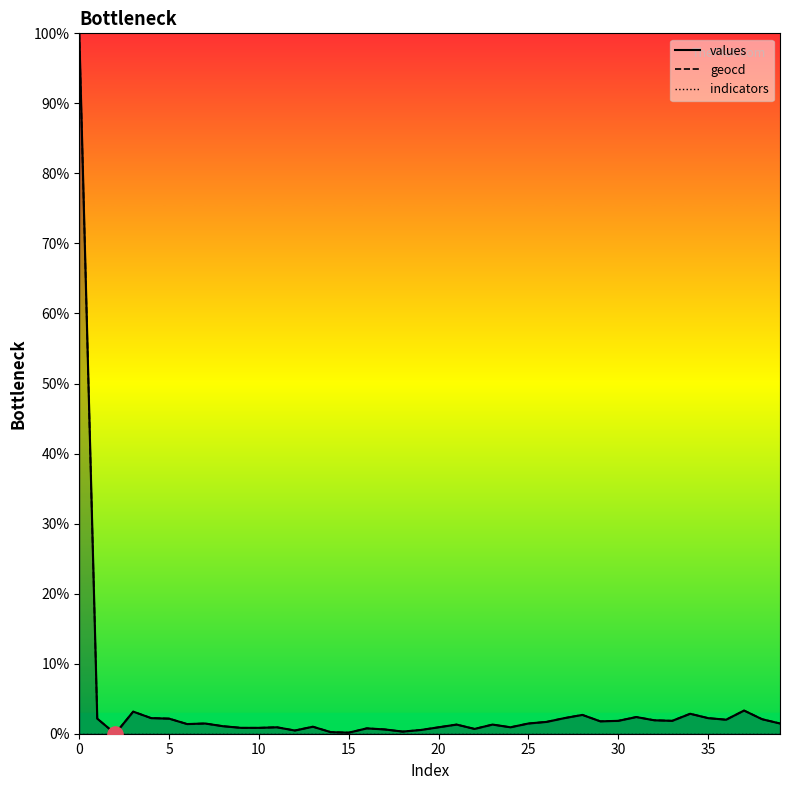

Which series contains the highest Y value?

values